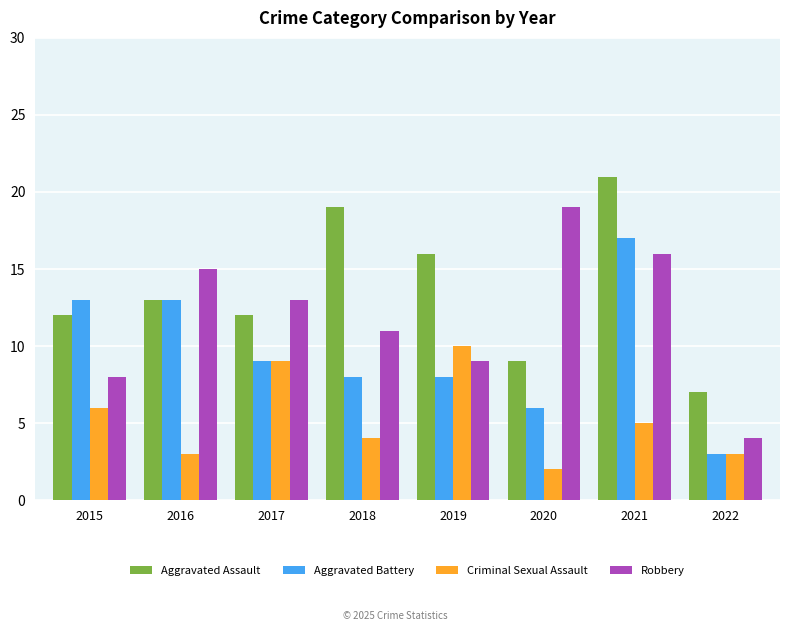

True or false: Robbery has a value of 11 at 2018.

True